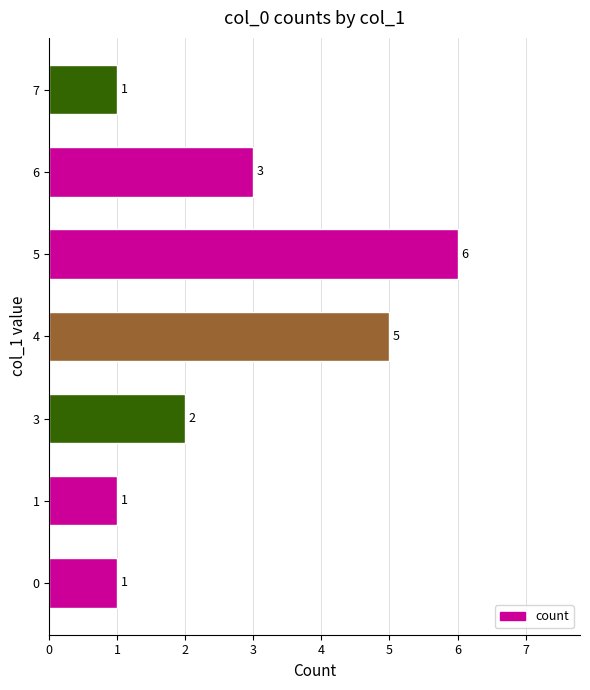

What is the maximum value shown in the chart?

6